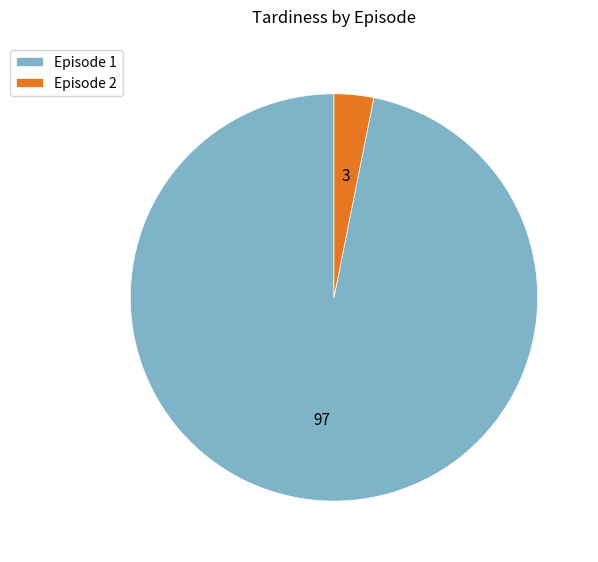

Does any single category account for the majority?

Yes